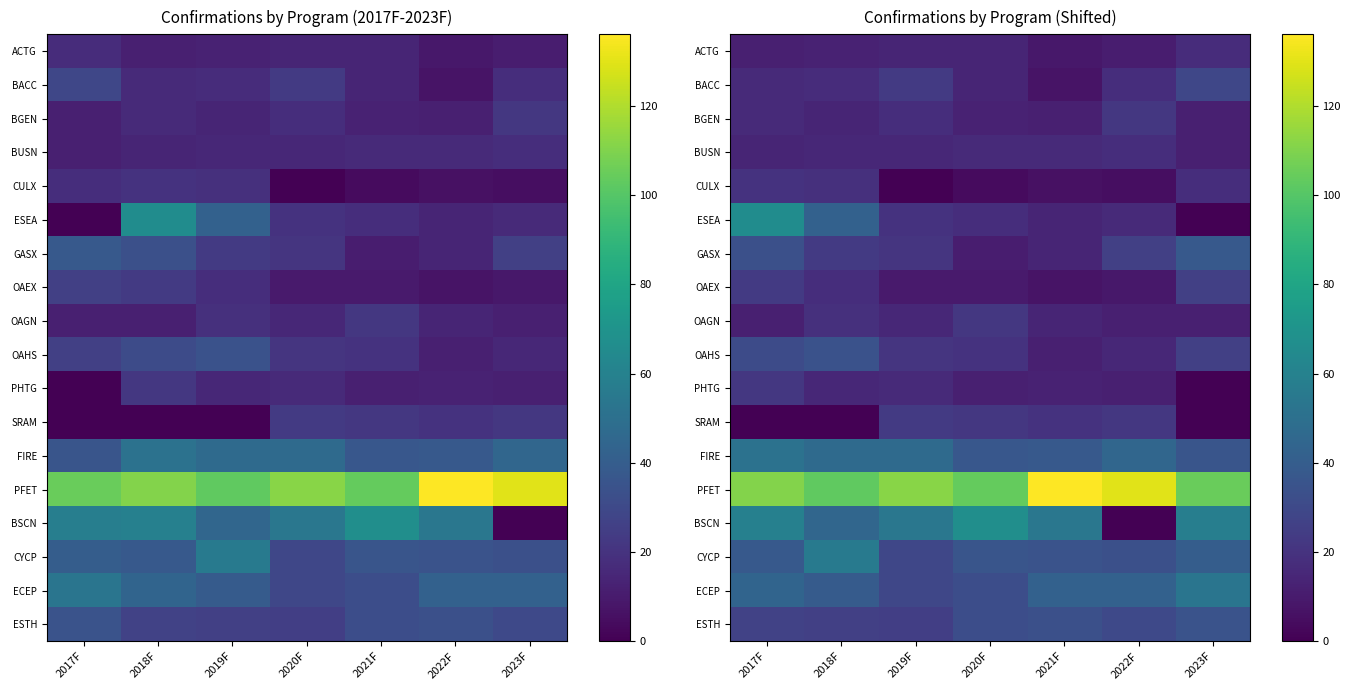

Which has a higher value, 2023F or 2018F?

2023F